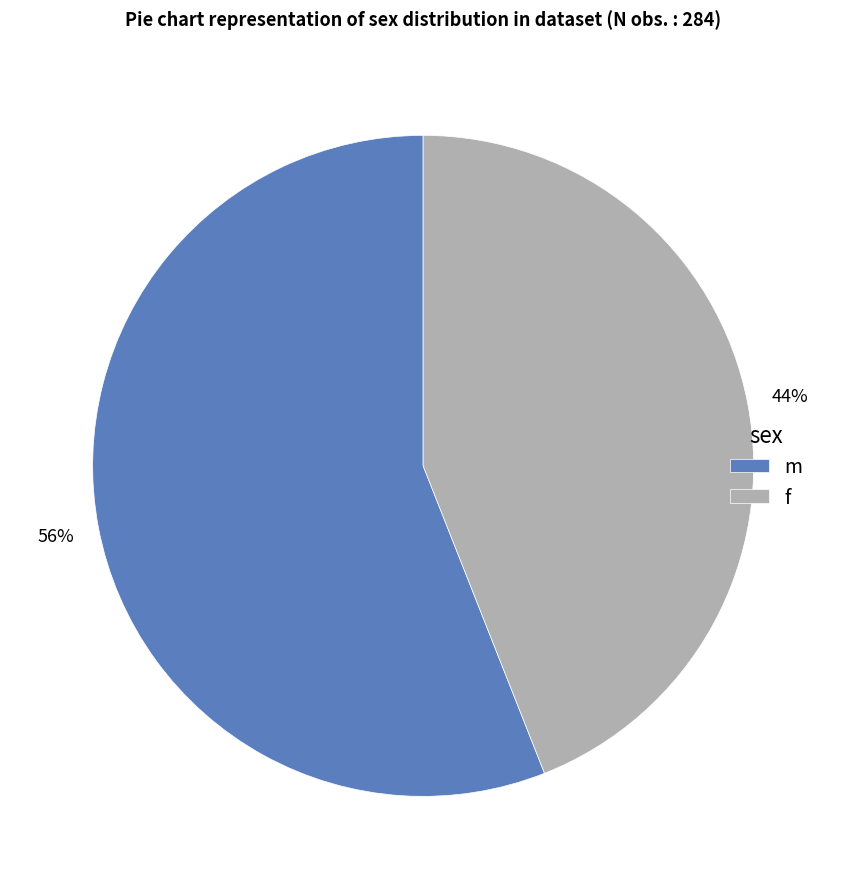

Count the number of slices in the pie.

2